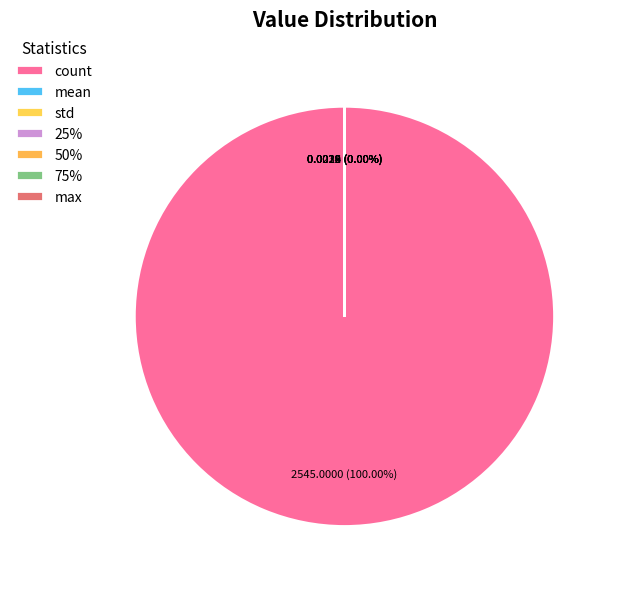

Which has a higher value, std or 50%?

std